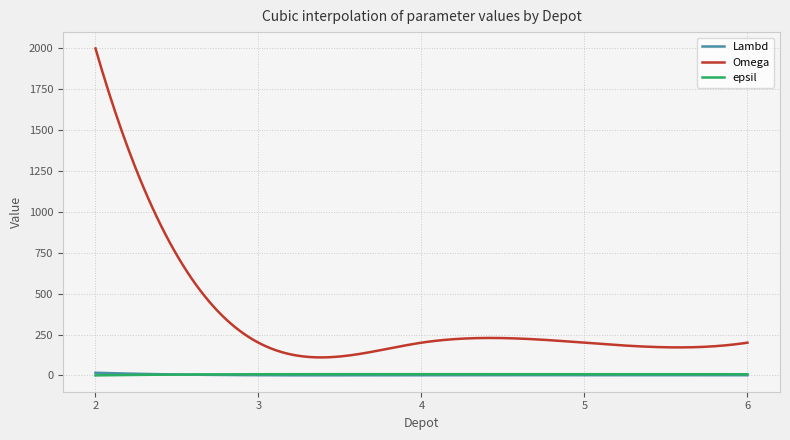

True or false: Omega and Lambd cross at least once.

False